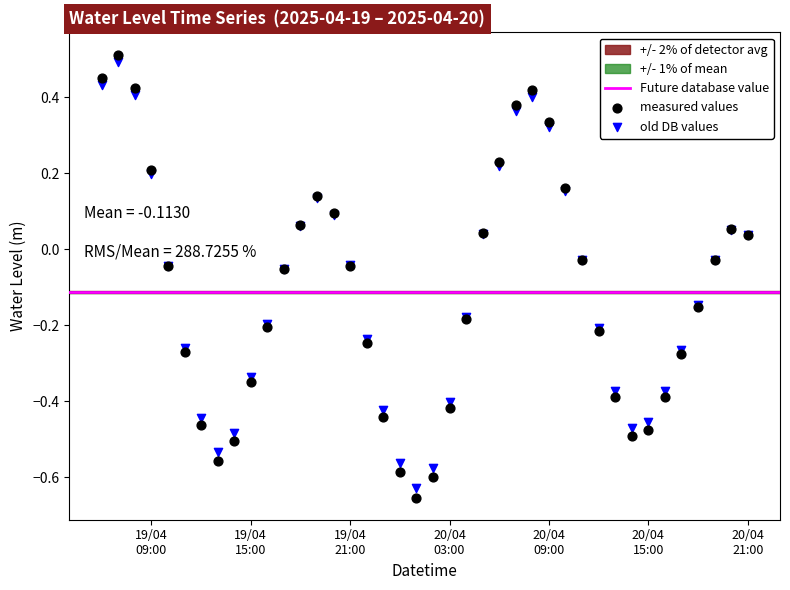

Which series has the largest Y range (max minus min)?

measured values